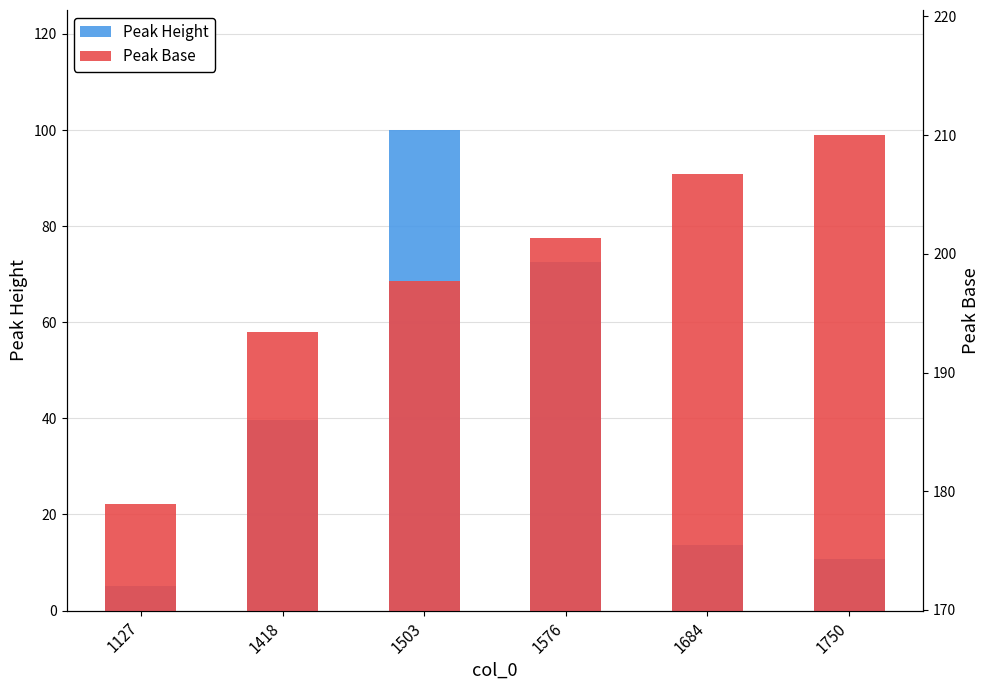

What is the spread (max minus min) of values at 1503?

97.7